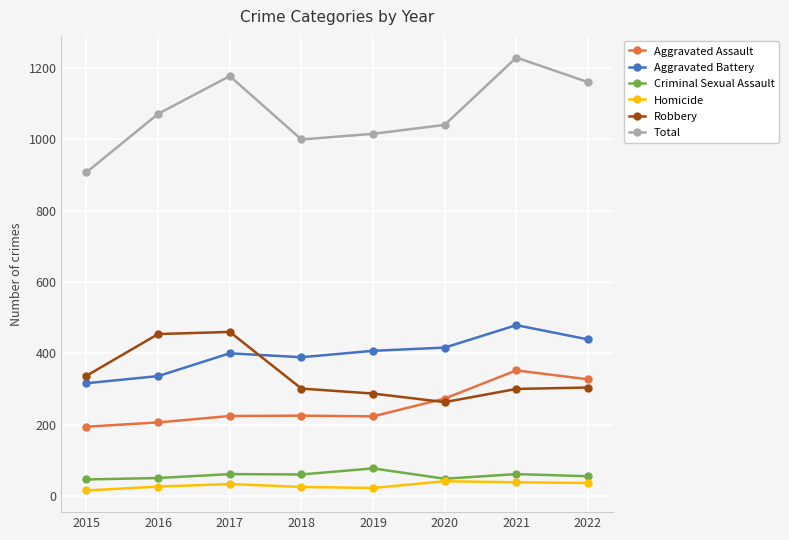

How many interior local valleys does the Robbery series have?

1